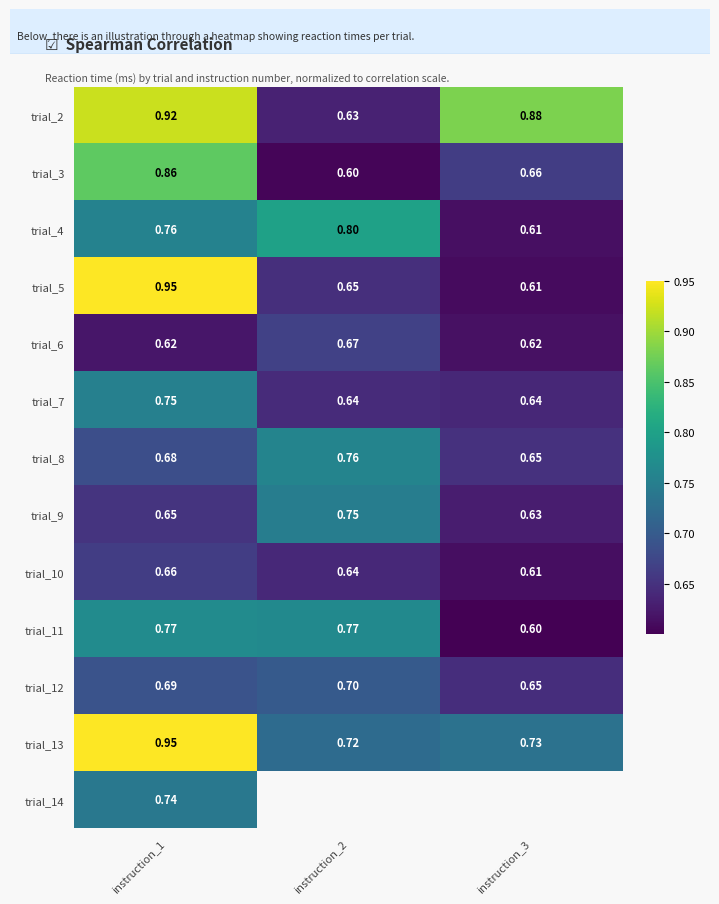

What is the maximum value for trial_12?

0.7